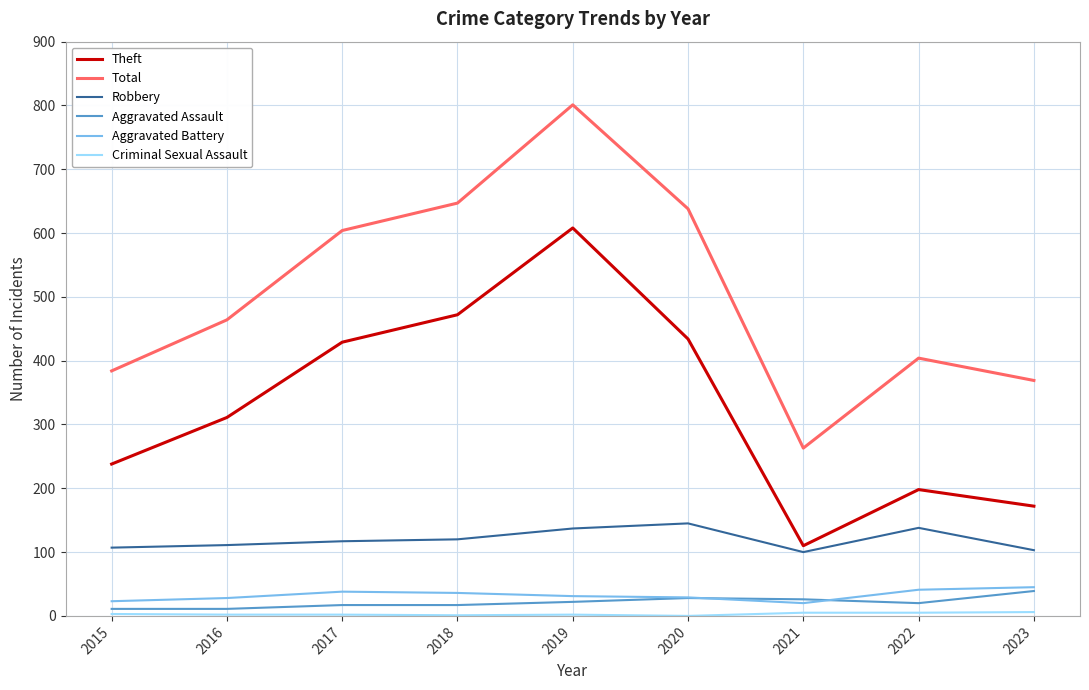

How many categories are shown in the chart?

9